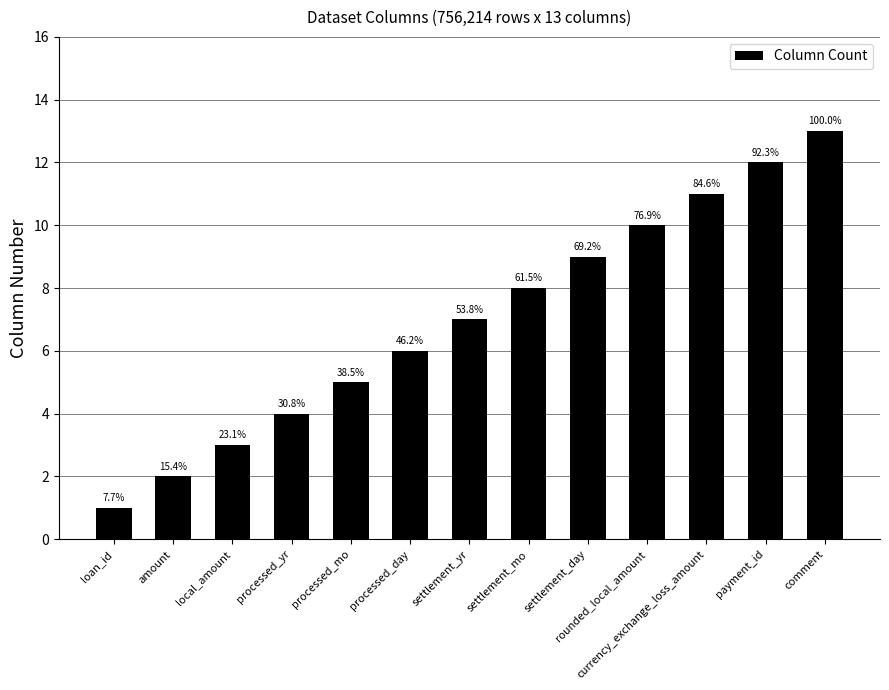

What is the sum of all values?

91